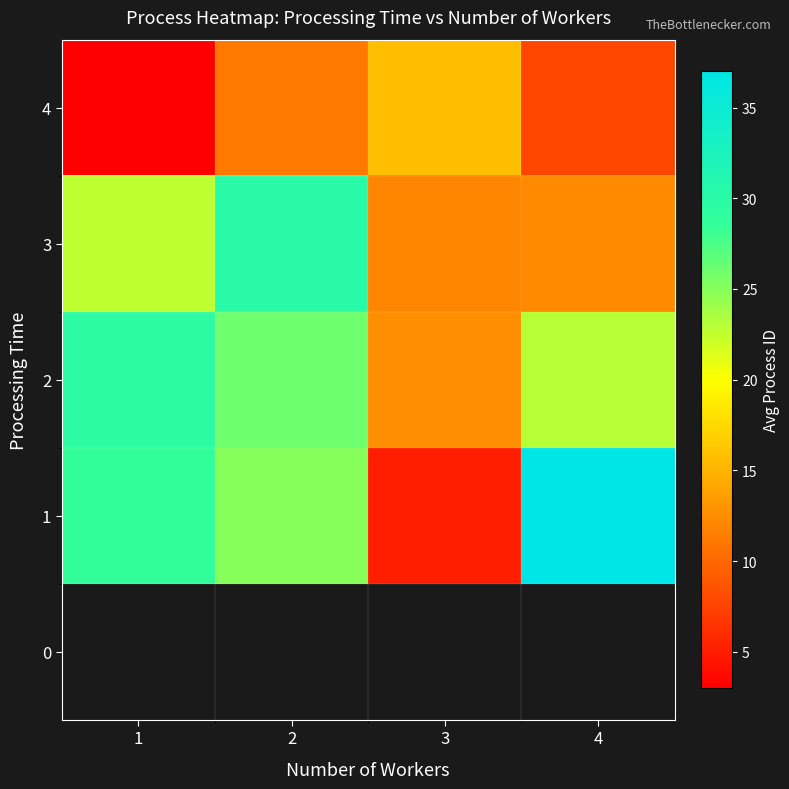

Which label corresponds to the smallest value in the chart?

1